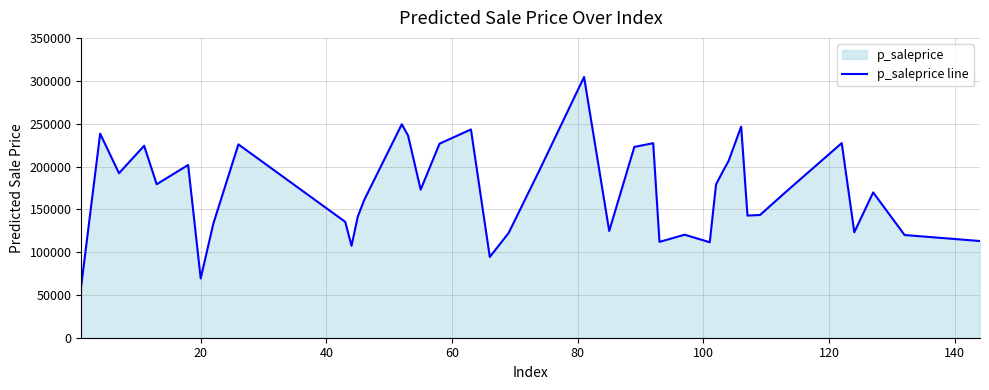

What is the greatest value displayed?

304934.0